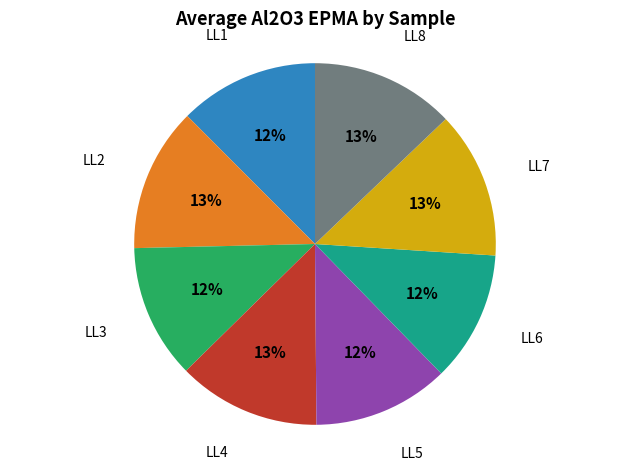

To the nearest percent, what is the difference between the largest and smallest slice percentages?

1%